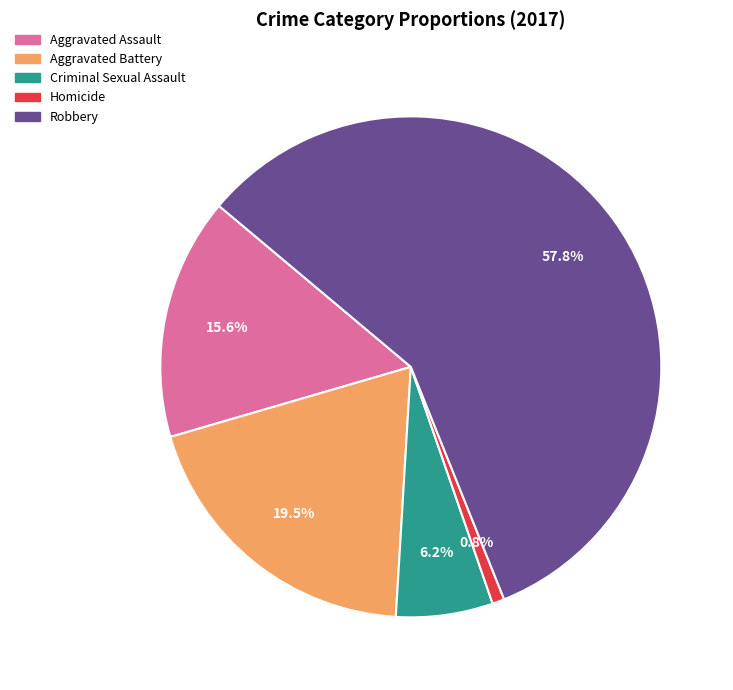

Which category has the biggest portion of the pie?

Robbery